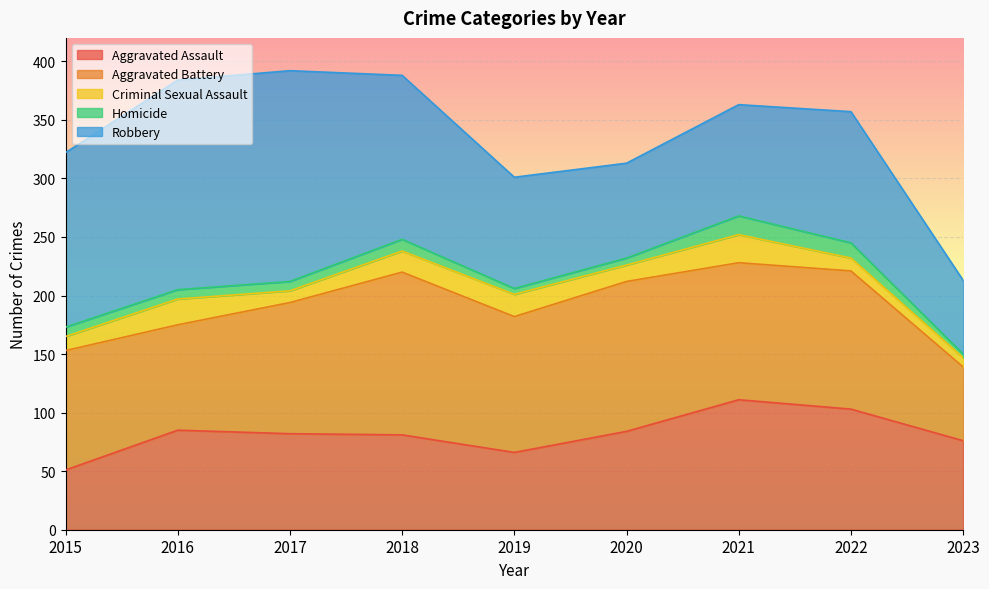

The value of Robbery at 2019 is 34. True or false?

False